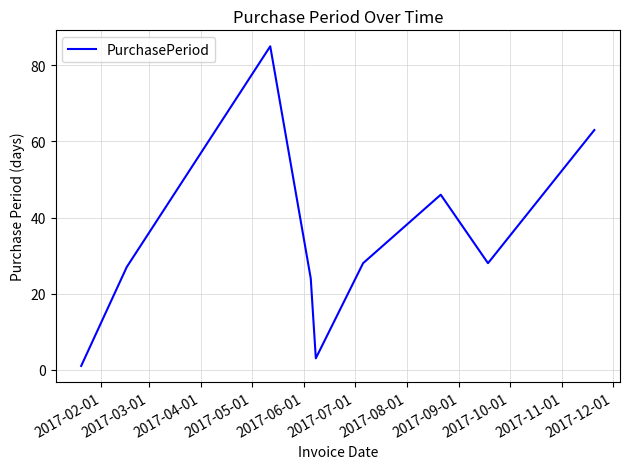

What is the greatest value displayed?

85